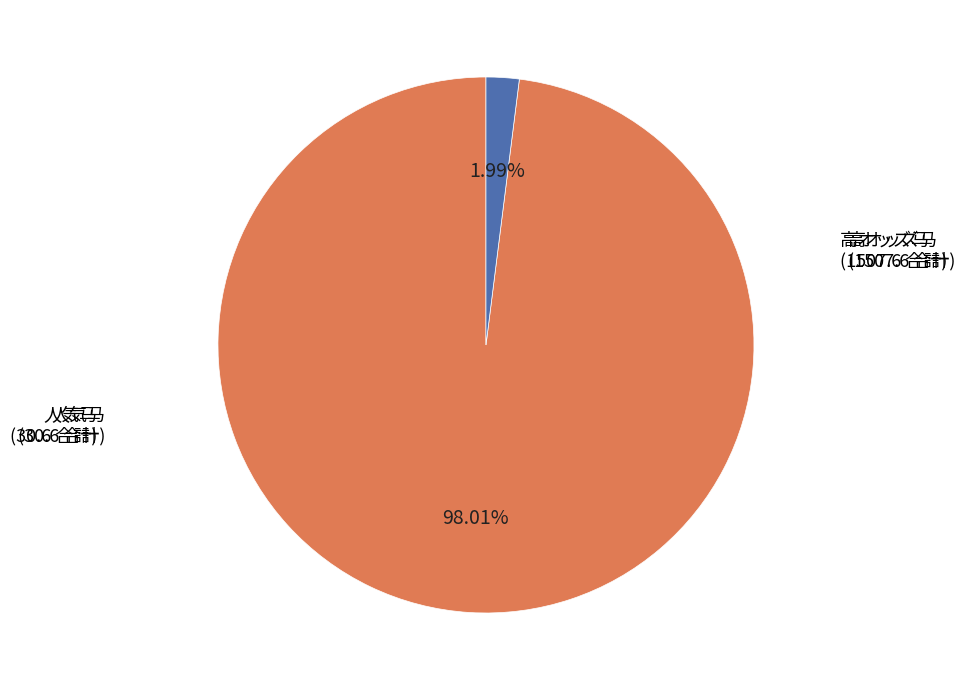

Is there any slice that represents more than half of the pie?

Yes